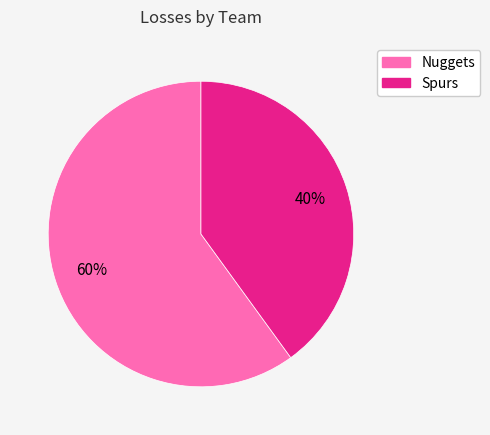

Combined, do Spurs and Nuggets account for over 50%?

Yes